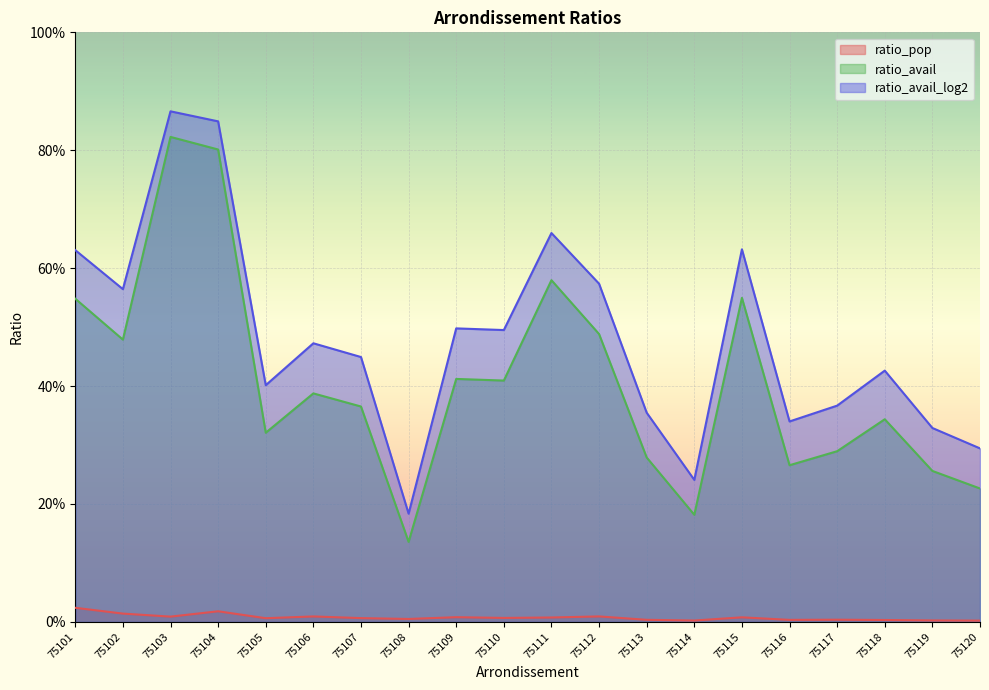

What is the total value across all series at 75116?

0.6